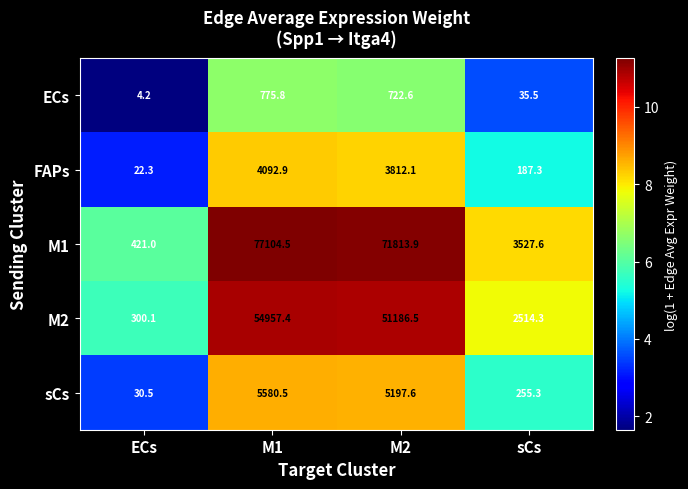

What is the difference between the maximum and second lowest values in the M2 series?

52443.1